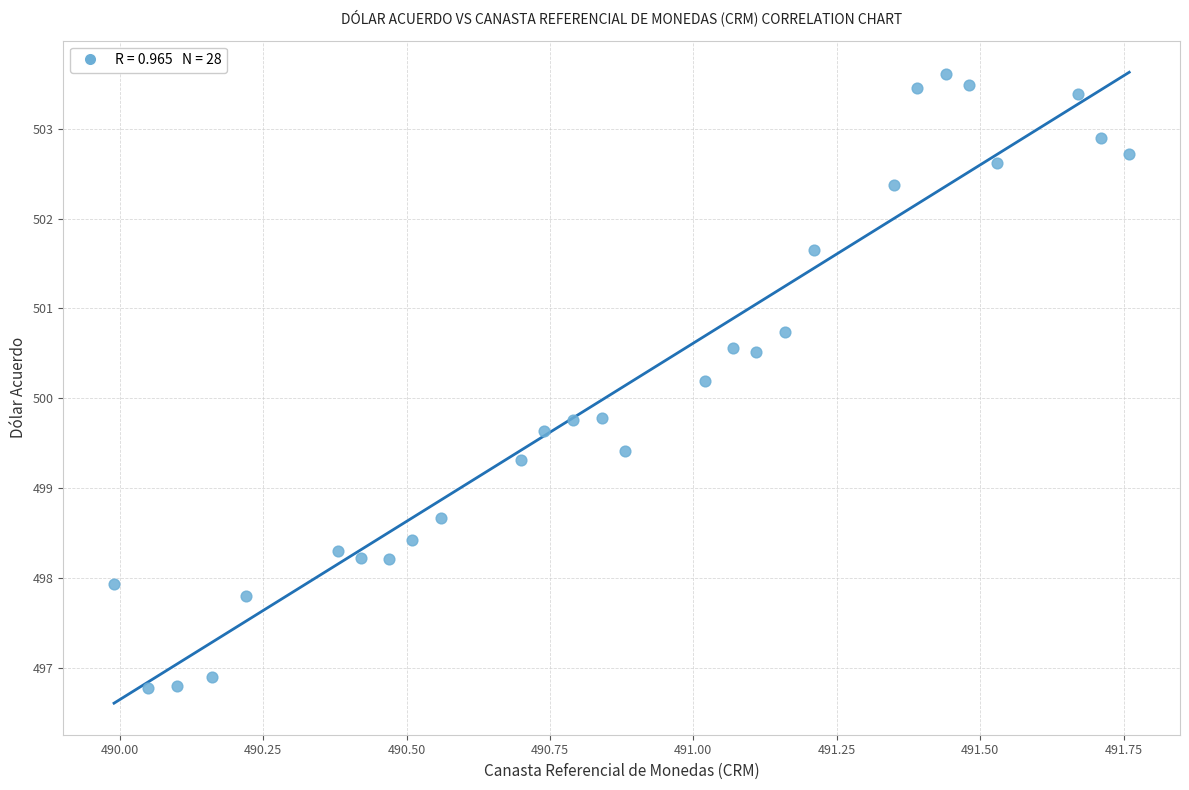

Count the number of points in this scatter plot.

28